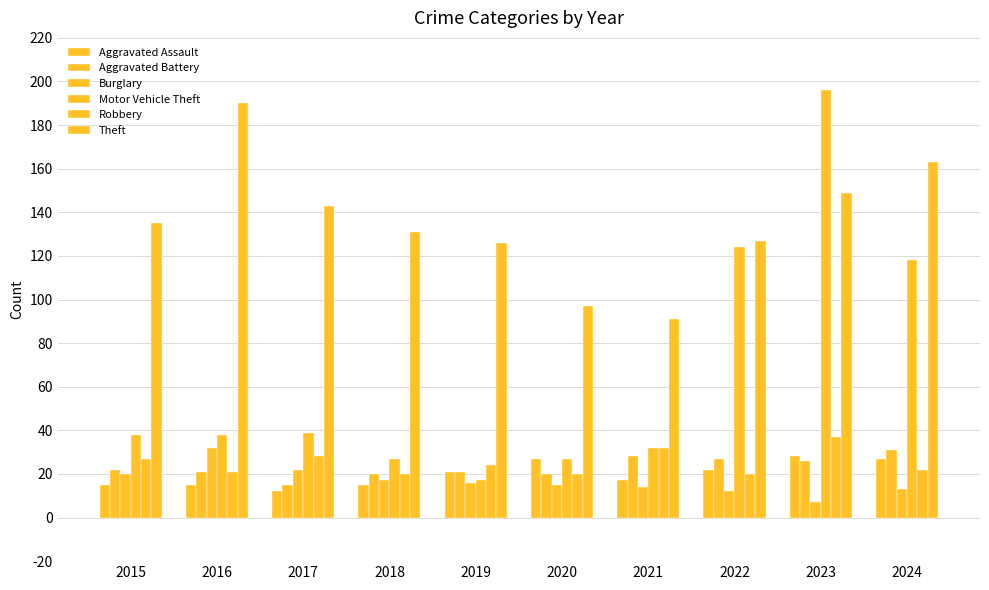

Which series has the largest total across all categories?

Theft